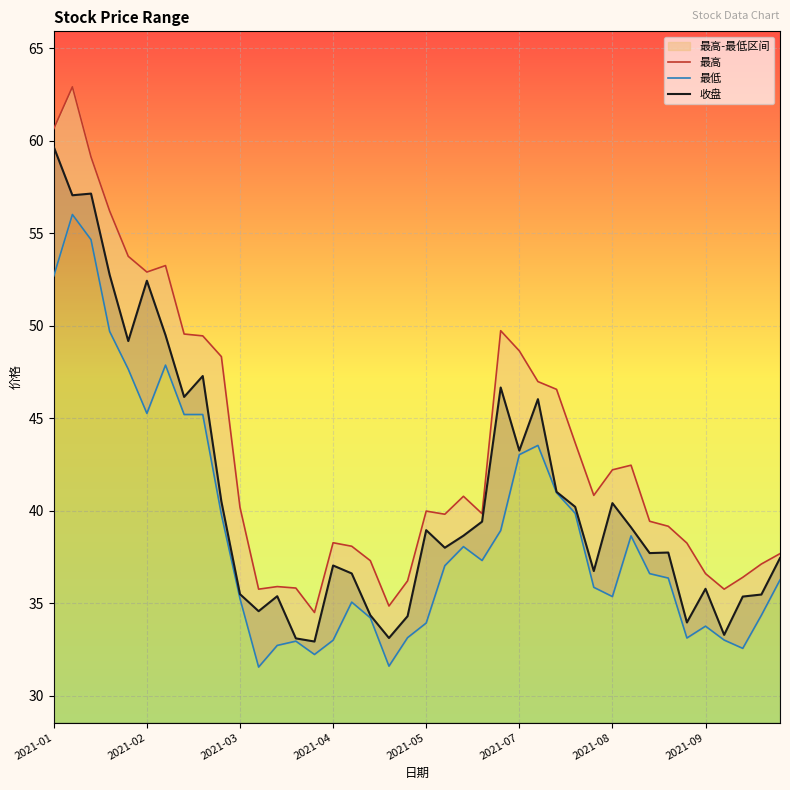

Which category has the highest value in the 收盘 series?

2021-01